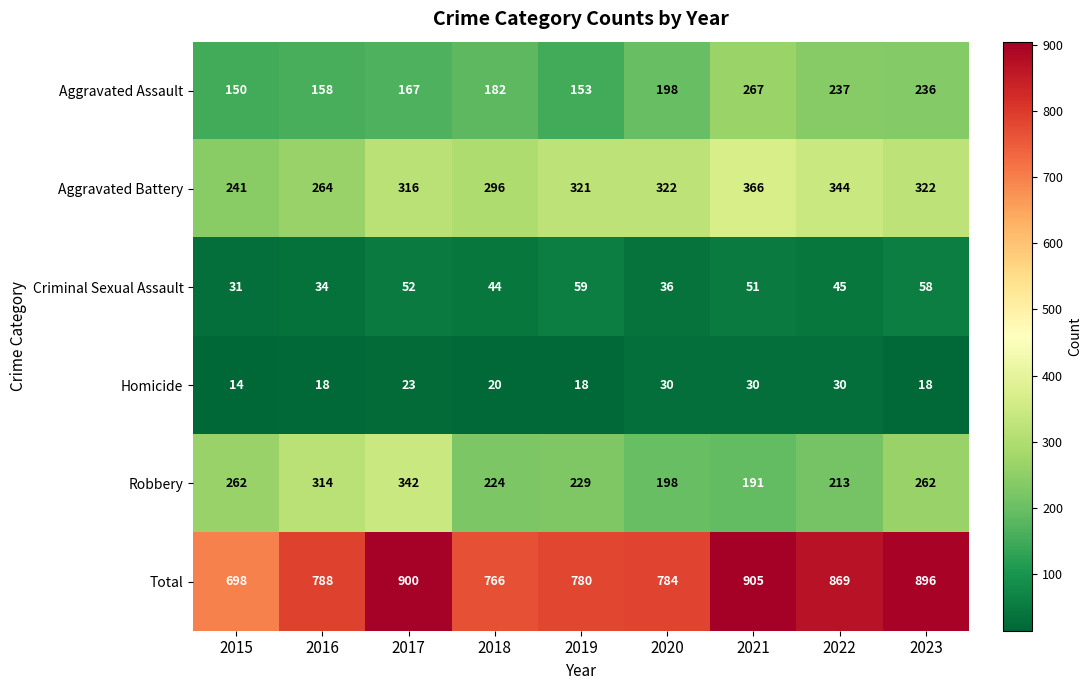

Is the value of Criminal Sexual Assault at 2018 greater than the value of Aggravated Assault at 2022?

No